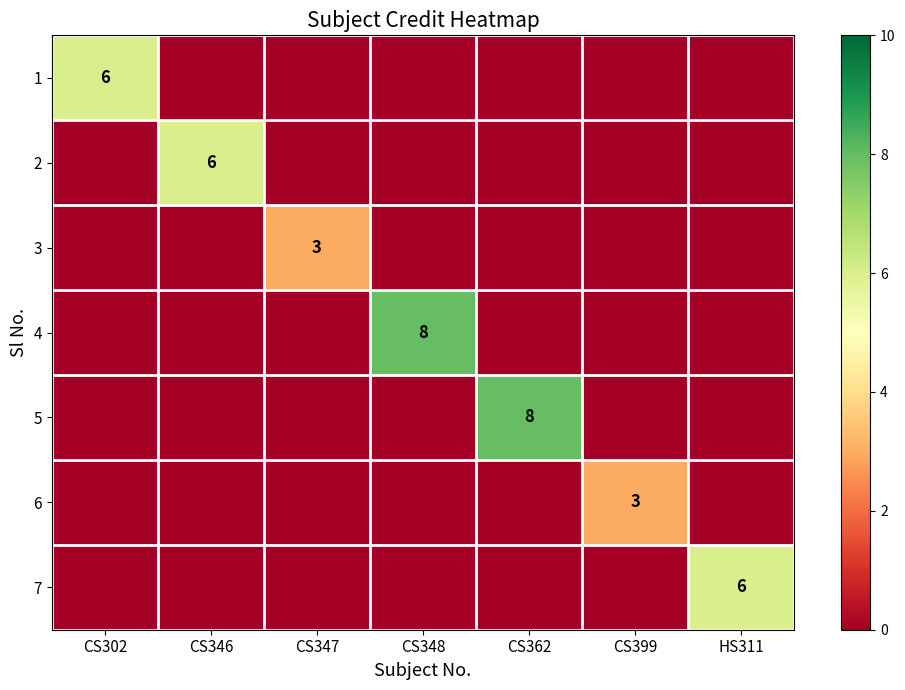

The 4 series shows 8 at CS348. True or false?

True